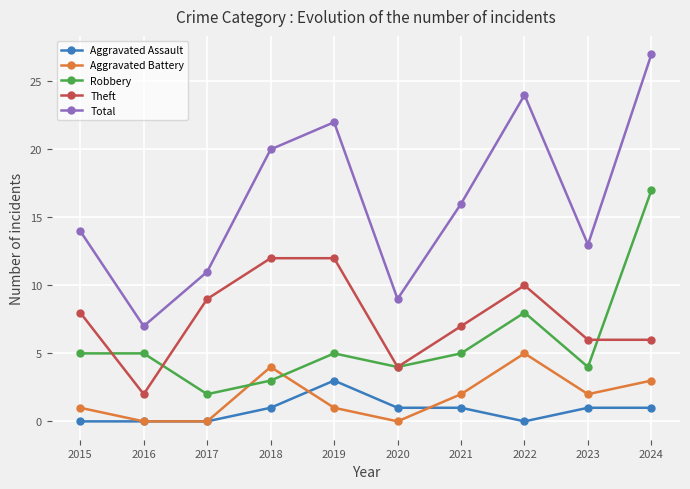

What is the sum of the Total values at 2022 and 2016?

31